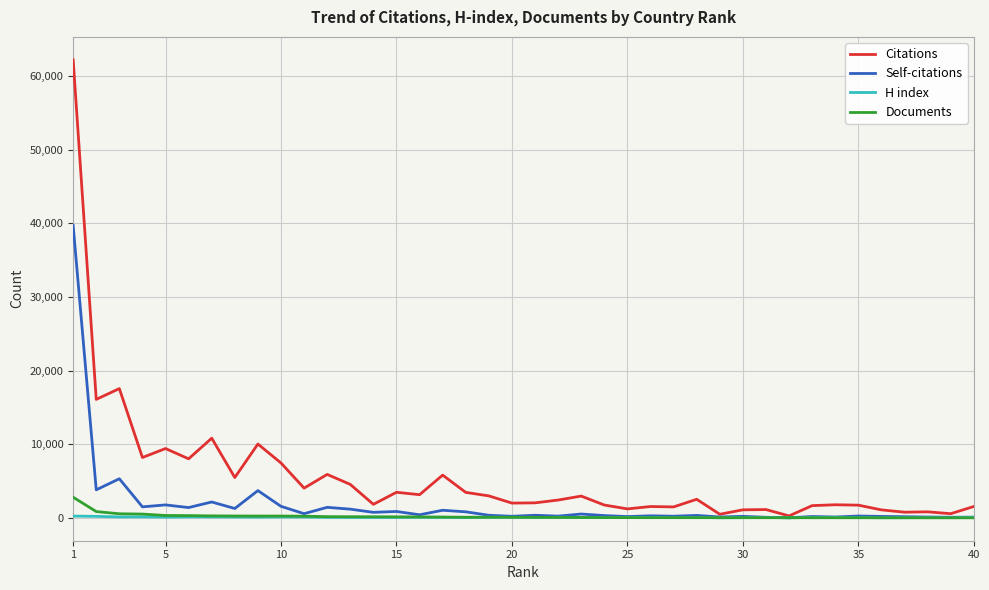

Which series has the widest spread of values?

Citations